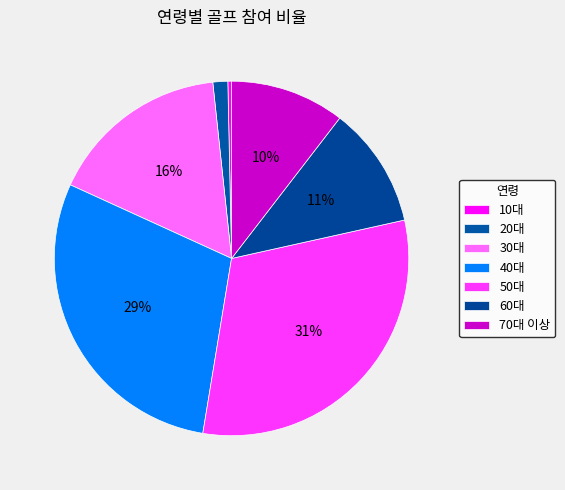

To the nearest percent, what is the average slice percentage?

14%